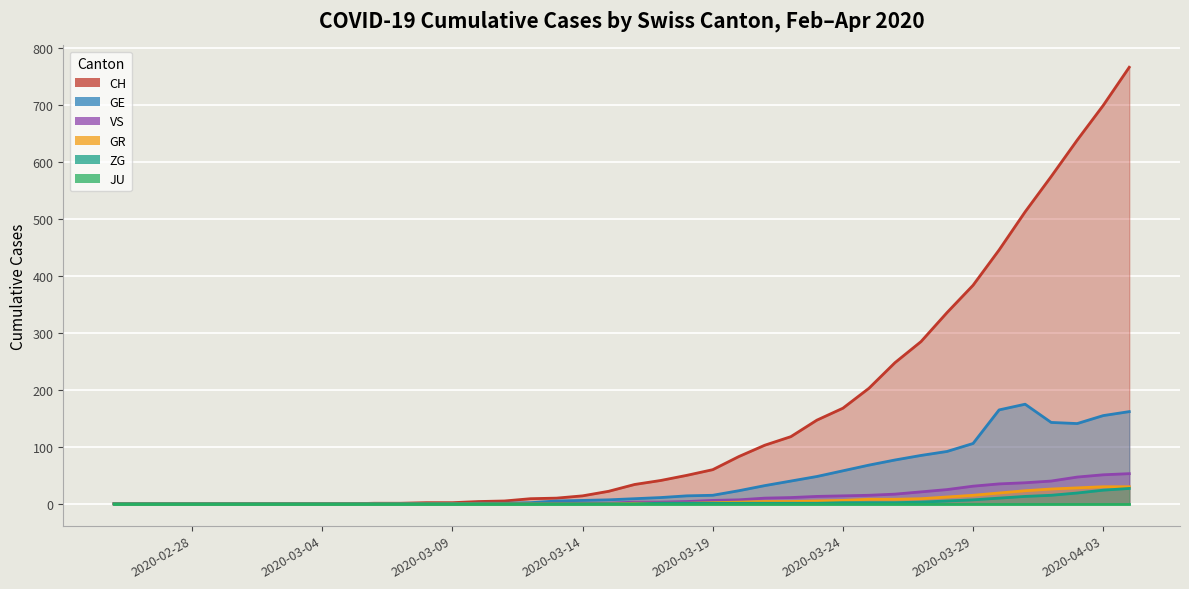

Which series has the largest range (max minus min)?

CH